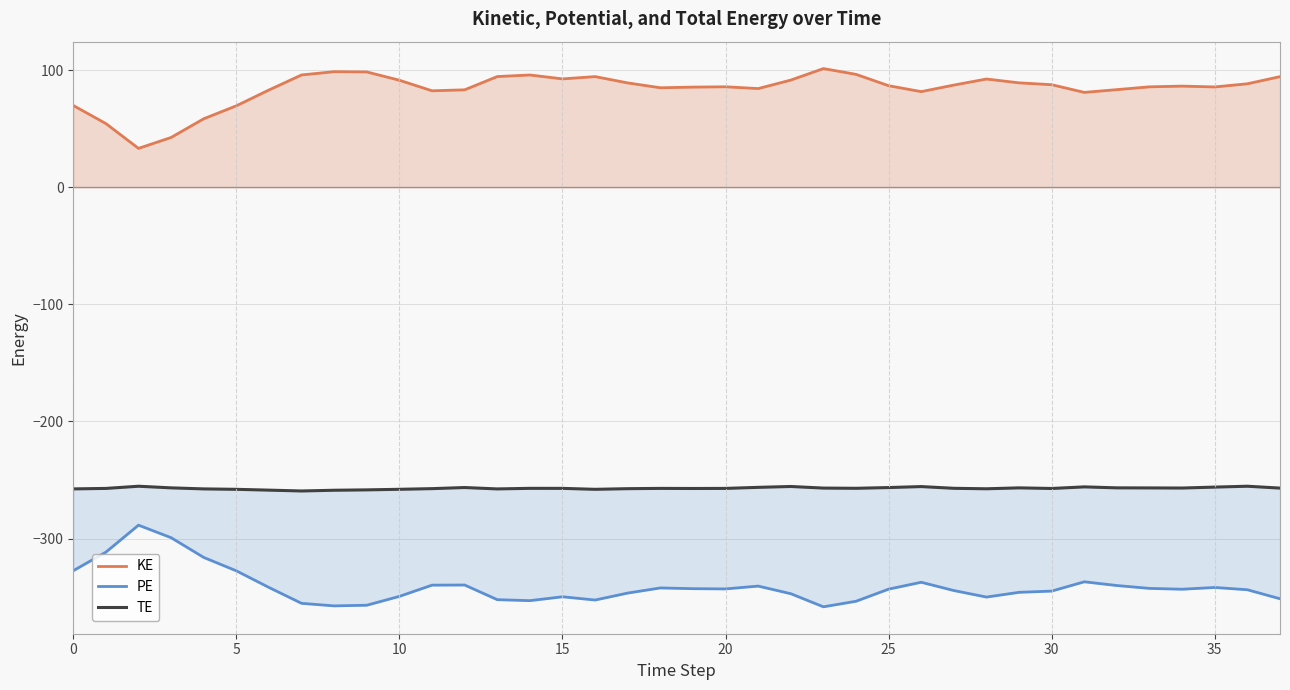

What is the approximate value of PE at 33?

-342.6